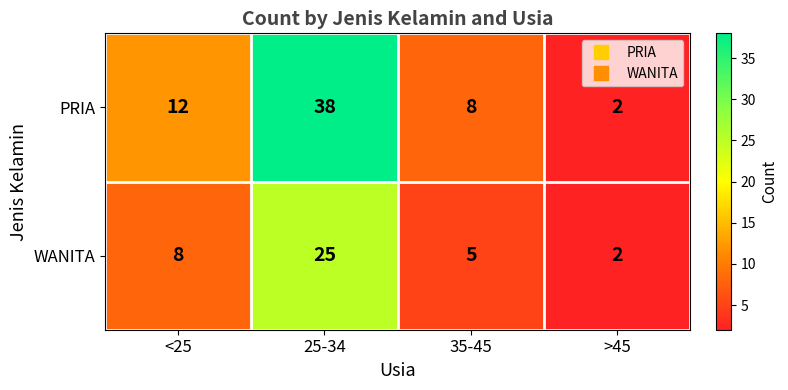

What is the greatest value displayed?

38